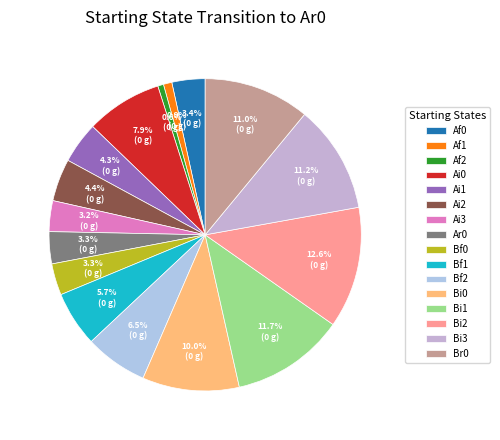

What is the change in value from Ai3 to Br0?

+0.3